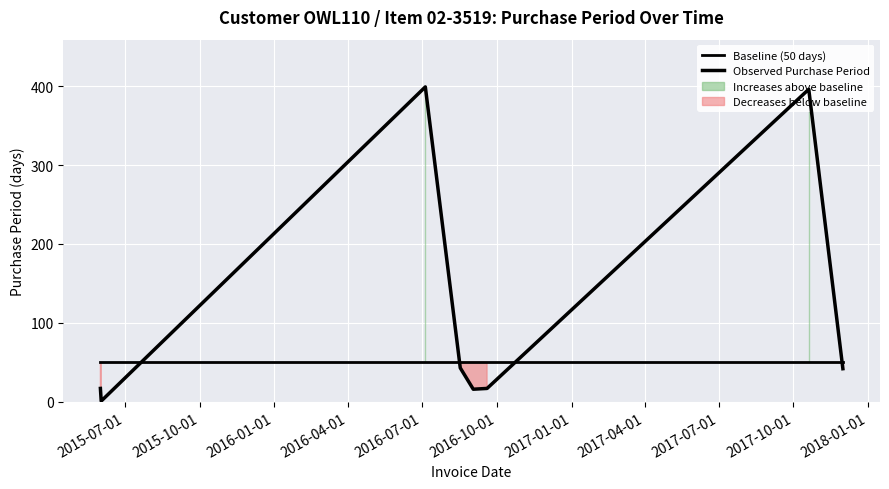

The value of Baseline (50 days) at 2016-10-01 is 23. True or false?

False